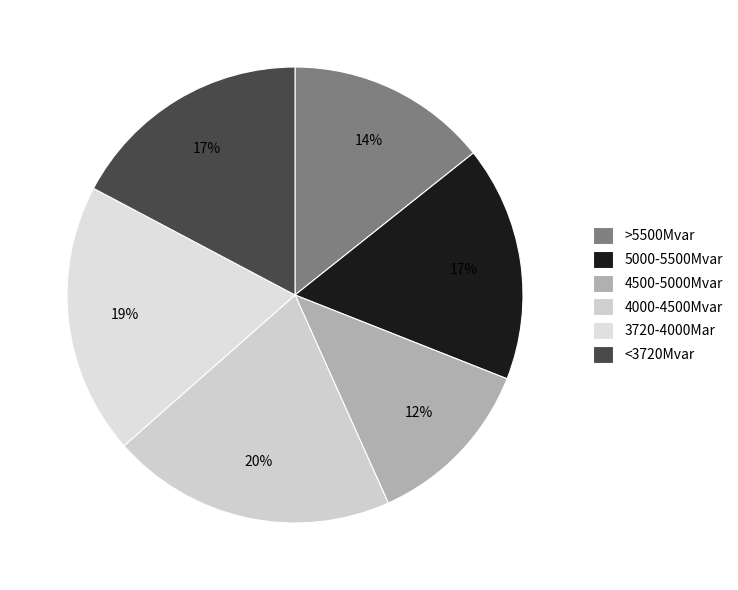

How many segments does this pie chart have?

6